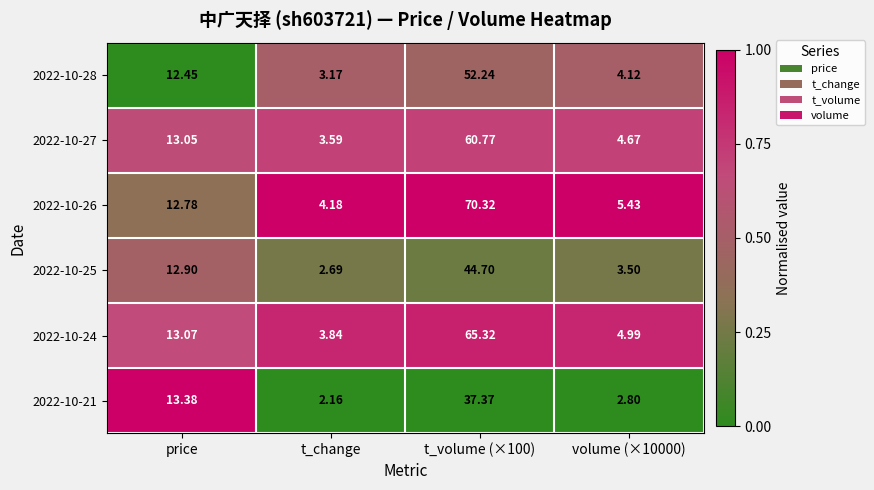

Rank the series by their maximum value, from highest to lowest.

2022-10-26, 2022-10-24, 2022-10-27, 2022-10-28, 2022-10-25, 2022-10-21